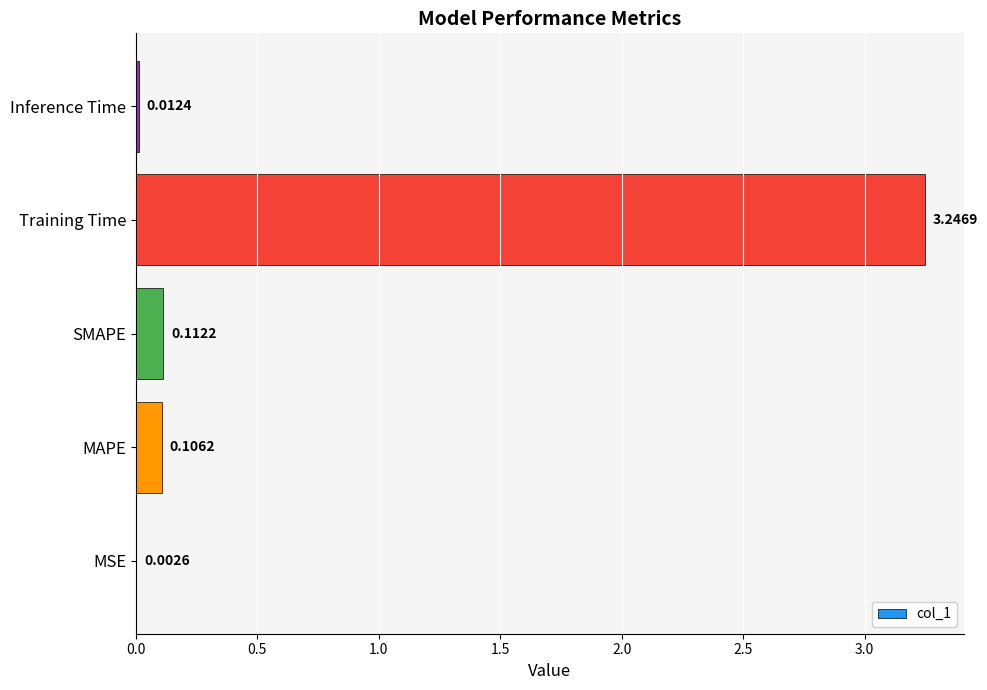

How many data points does each series have?

5